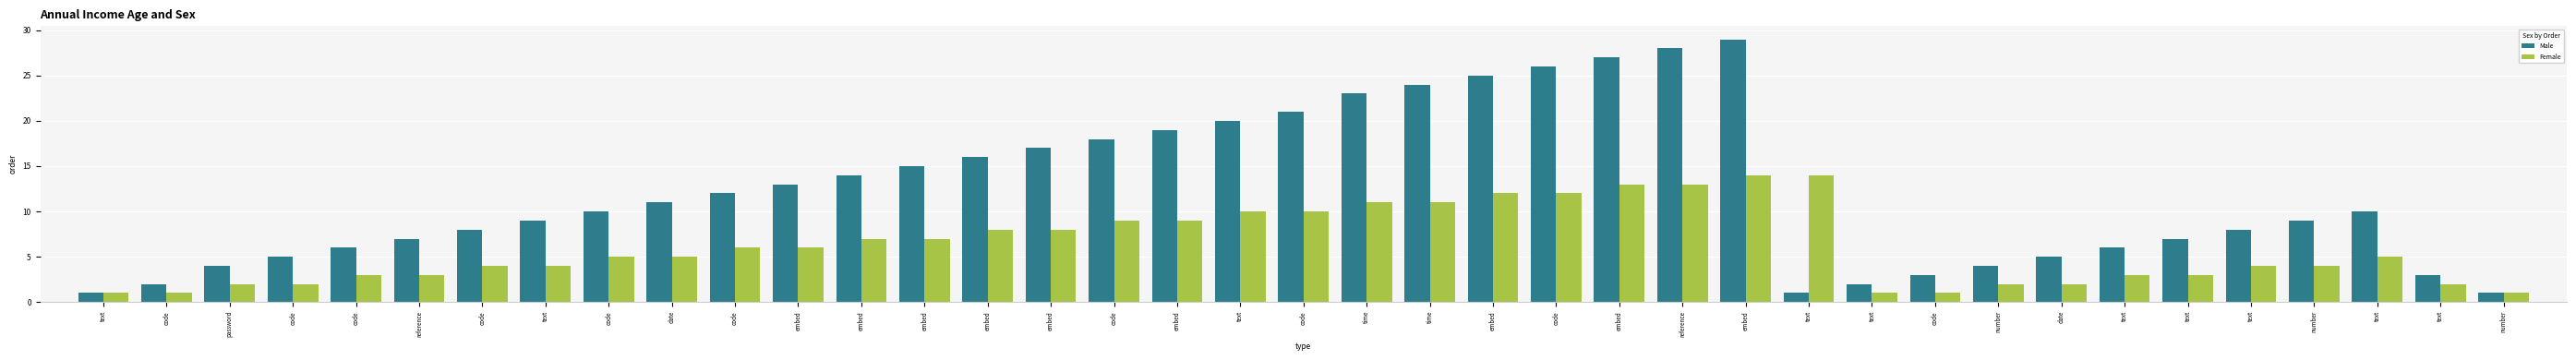

Is the value of Male at number greater than the value of Female at code?

Yes